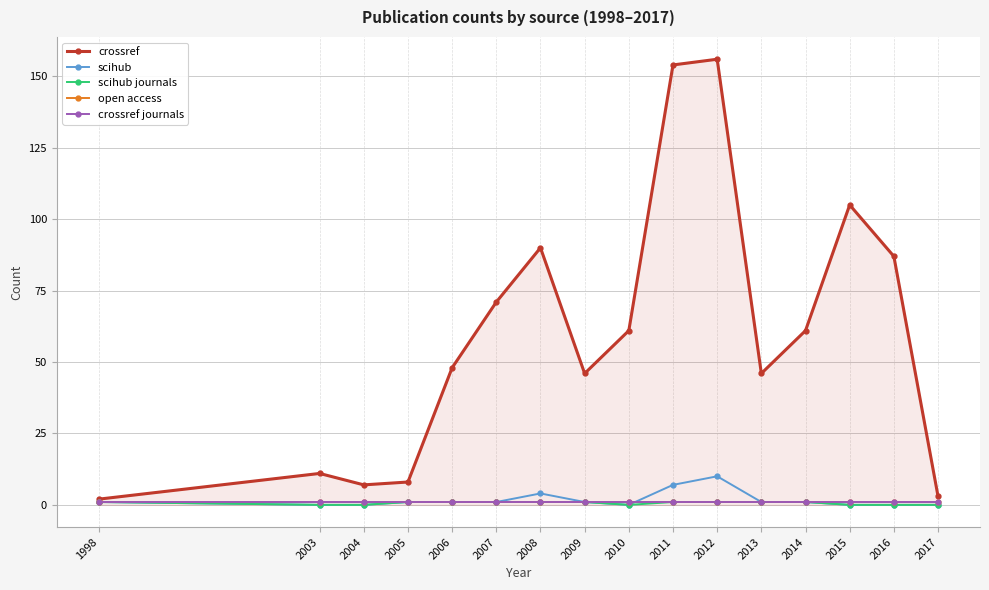

What is the difference between the crossref values at 2008 and 1998?

88